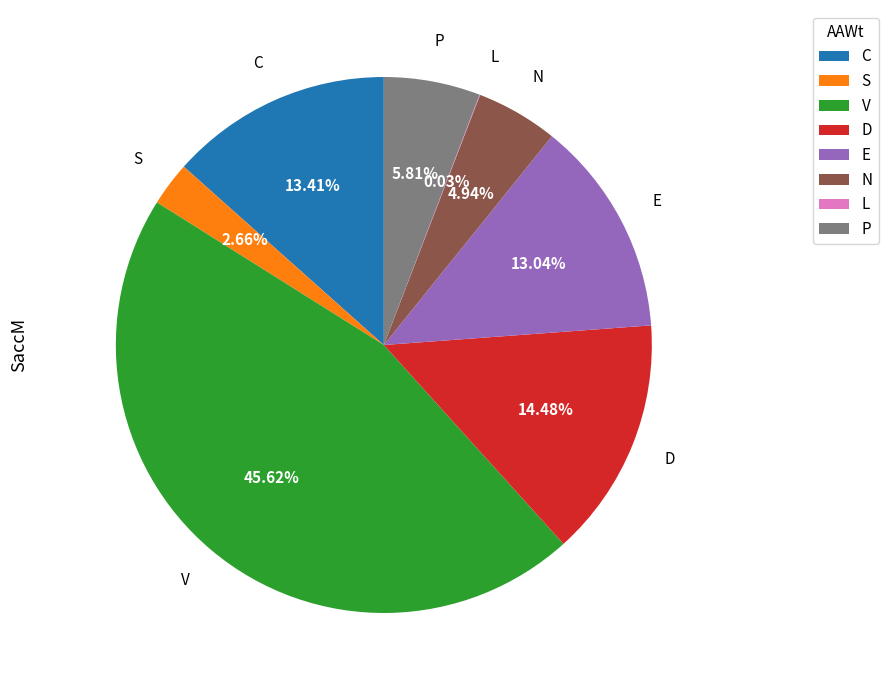

What is the ratio of the value at E to the value at P?

2.2